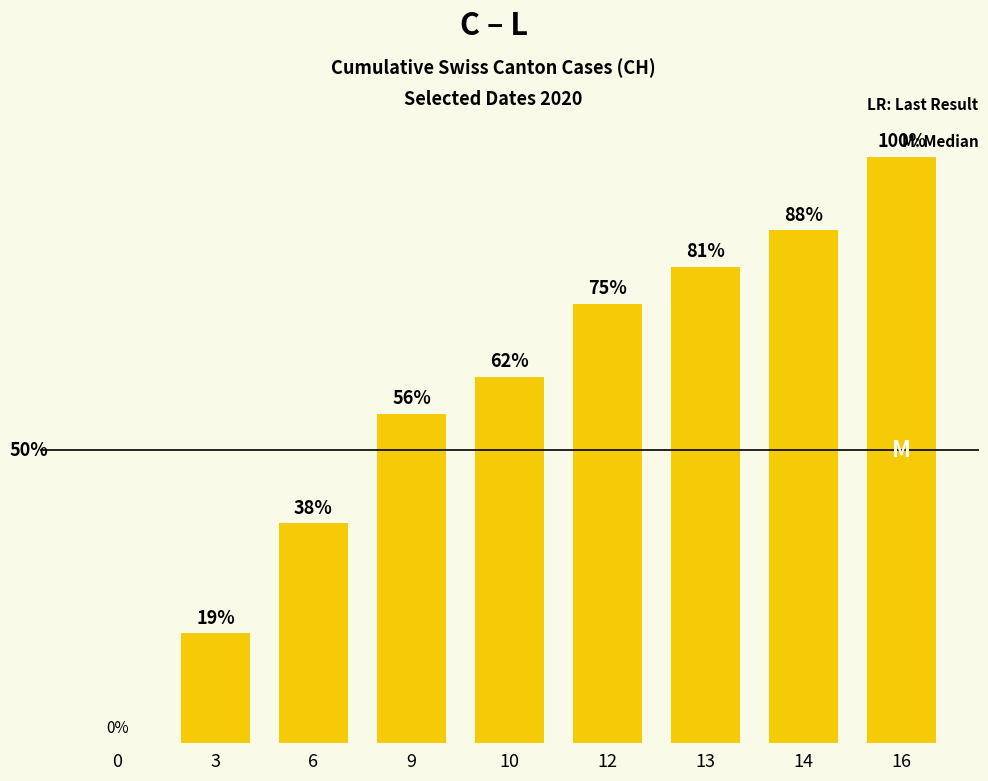

Does the chart contain stacked bars?

No